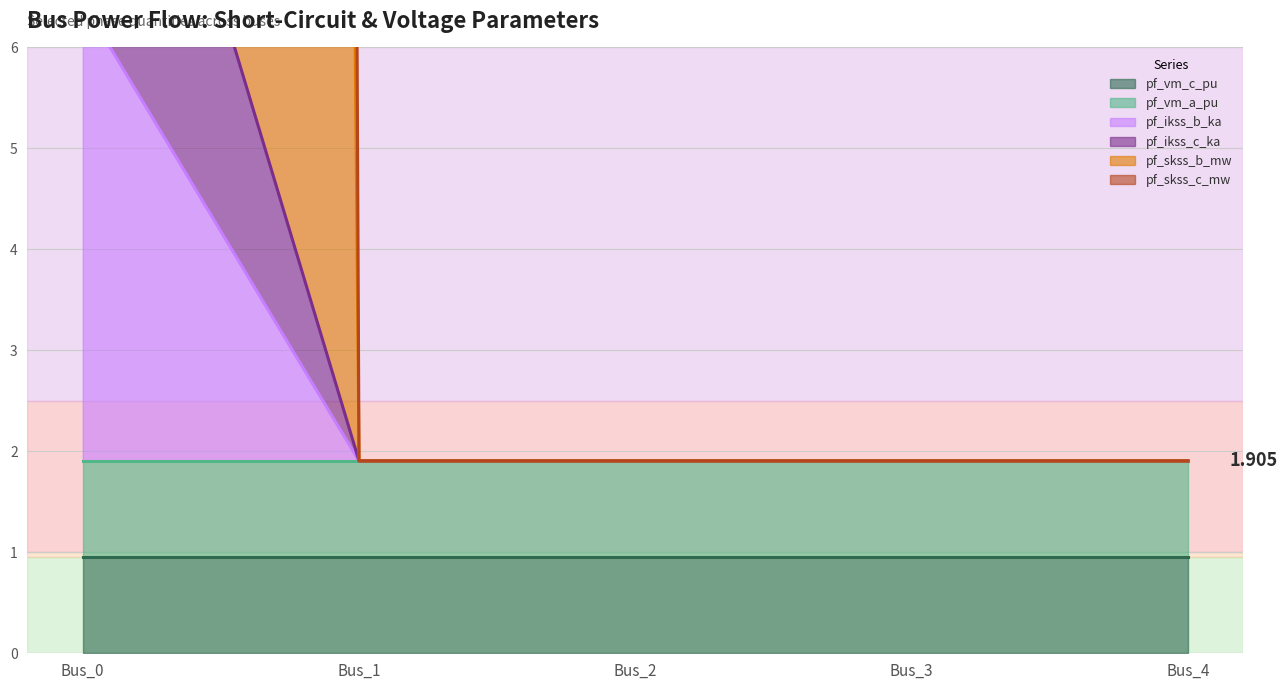

True or false: pf_skss_b_mw has more than 1 points higher than both neighbors.

False